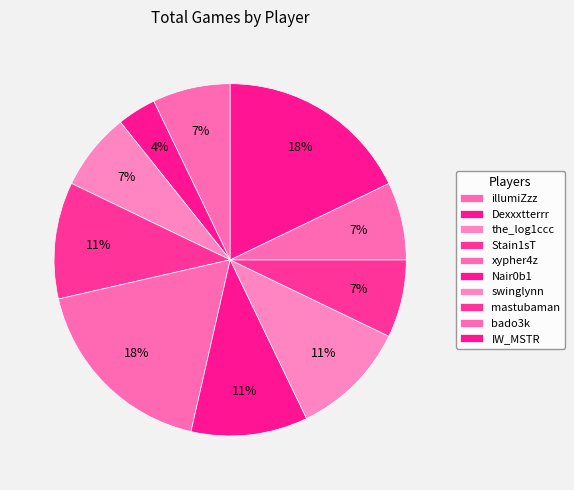

Count the number of slices in the pie.

10